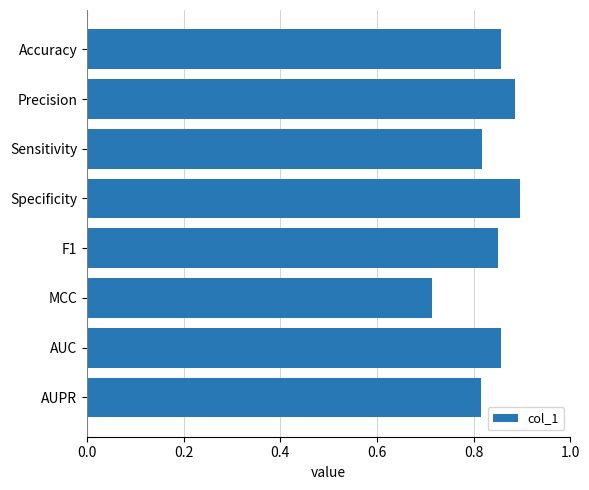

What position from the top is Specificity?

4